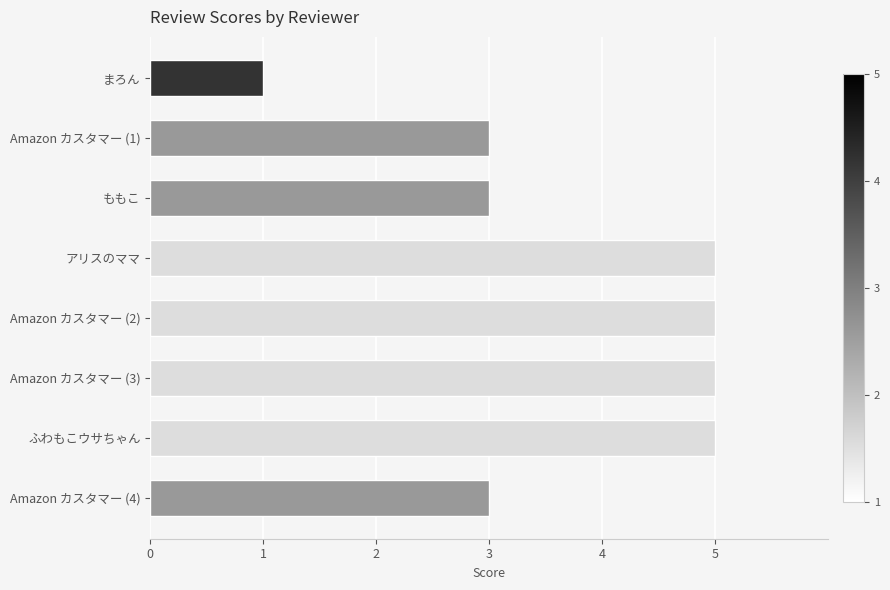

Reading bottom to top, transcribe all the data shown in this chart.

Amazon カスタマー (4)=3	ふわもこウサちゃん=5	Amazon カスタマー (3)=5	Amazon カスタマー (2)=5	アリスのママ=5	ももこ=3	Amazon カスタマー (1)=3	まろん=1